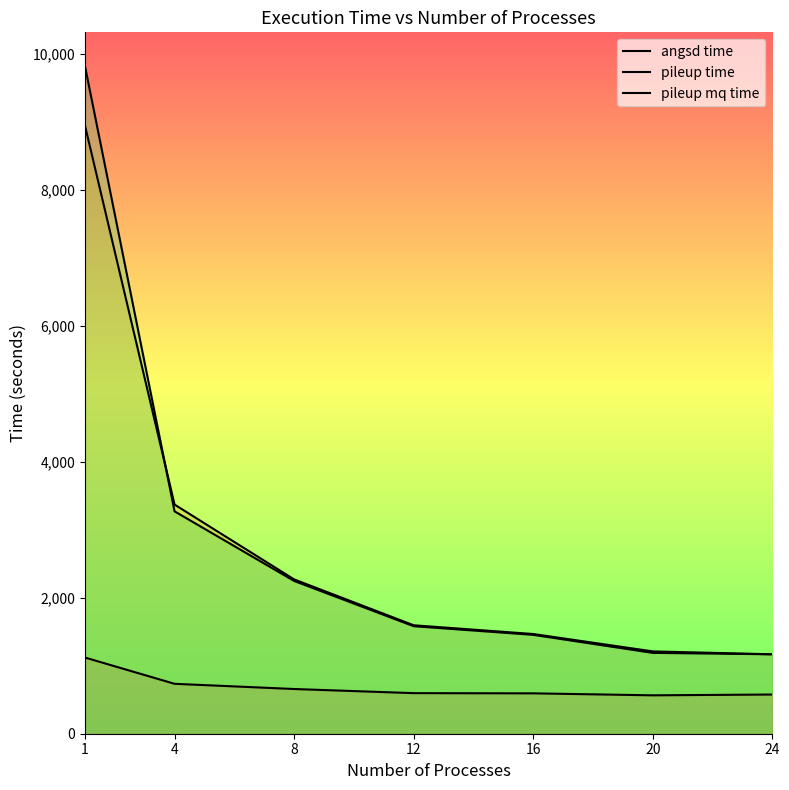

The pileup time series shows 1467.3 at 16. True or false?

True